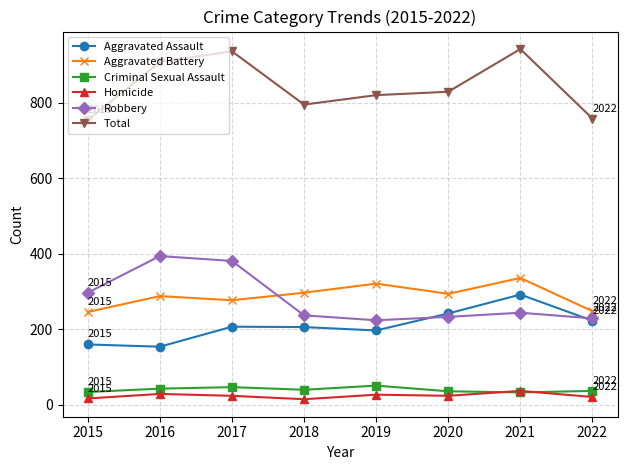

What is the minimum value shown in the chart?

15